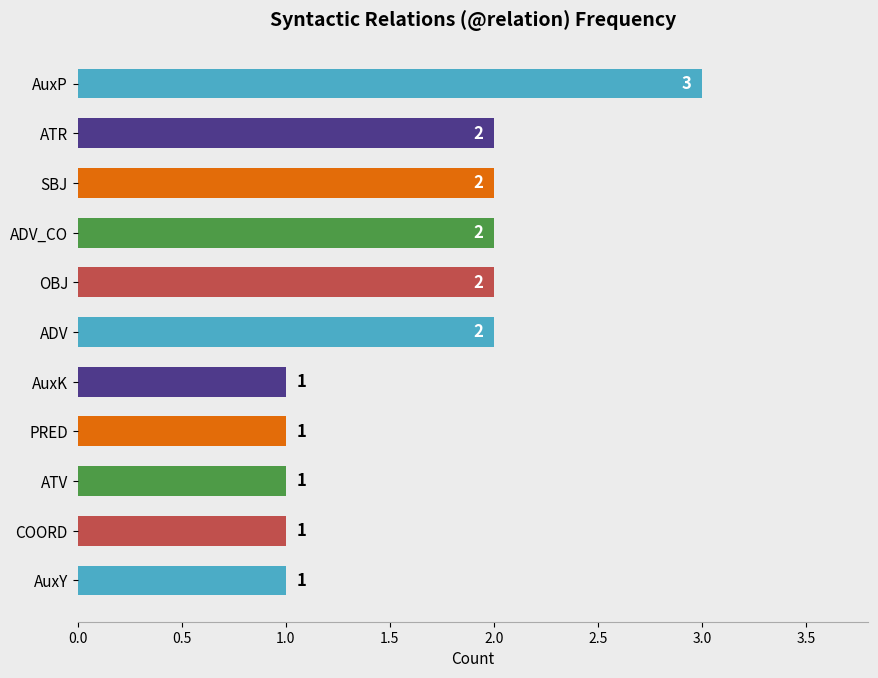

True or false: the data shows 1 at SBJ.

False